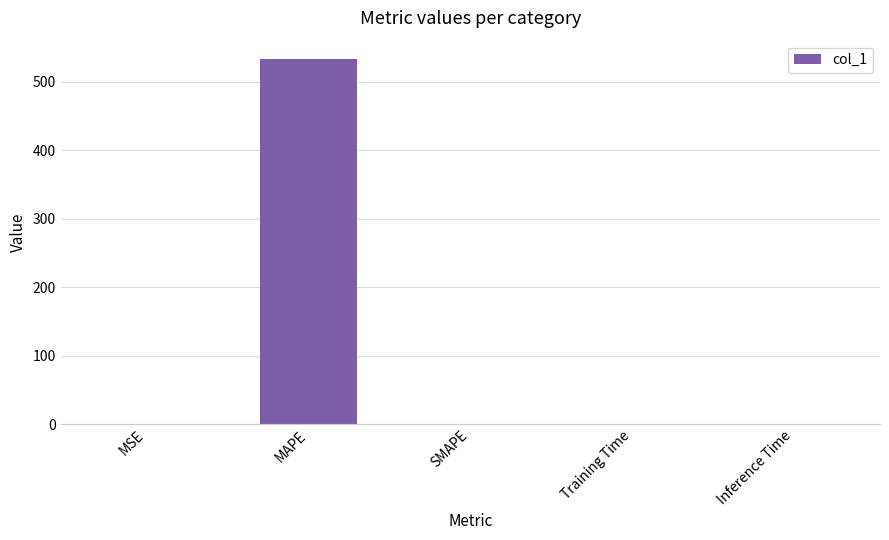

Is it true that the value at SMAPE is 0.0?

True